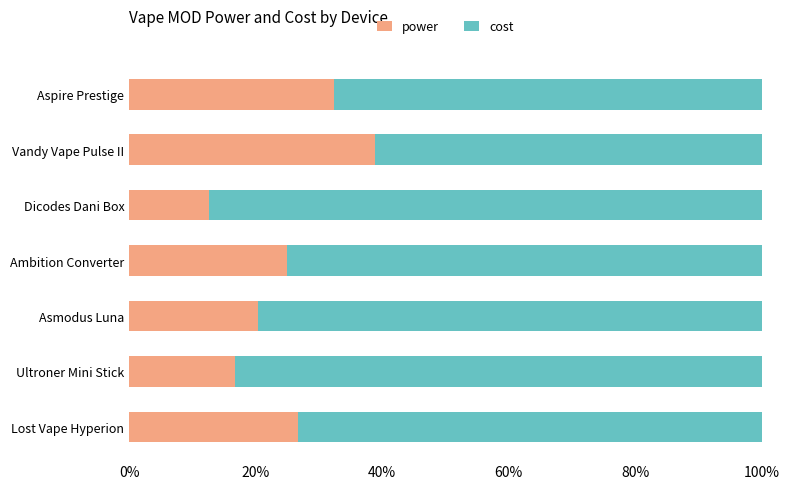

What are all the series names shown in the legend?

power, cost